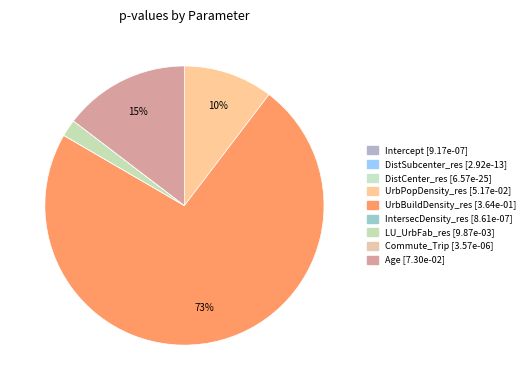

Is there any slice that represents more than half of the pie?

Yes